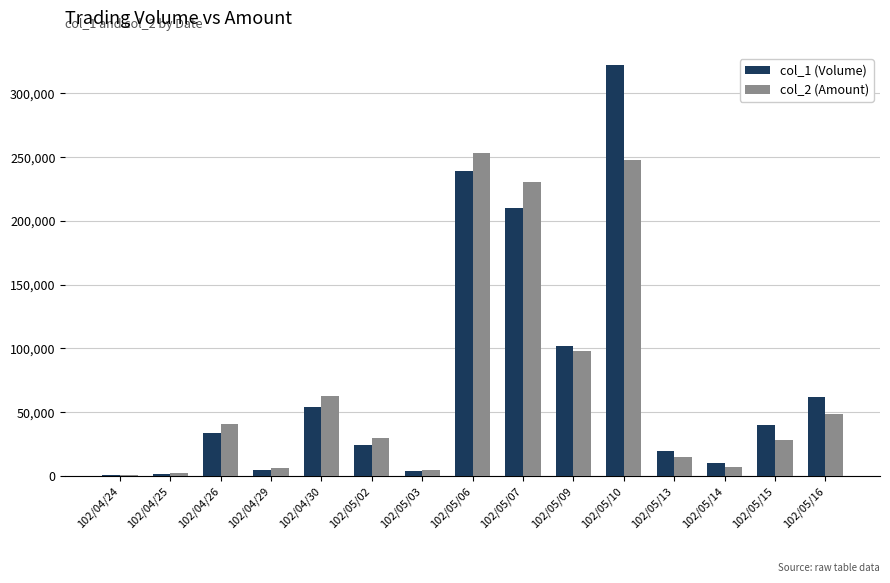

The value of col_2 (Amount) at 102/04/30 is 97486. True or false?

False